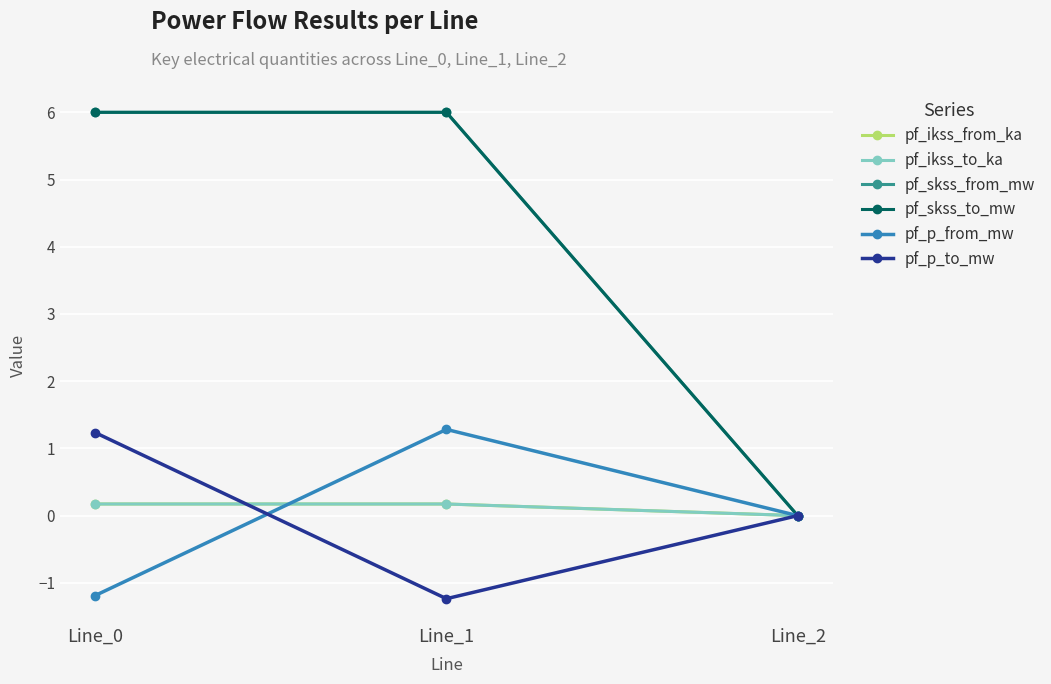

How many lines are shown in the chart?

6